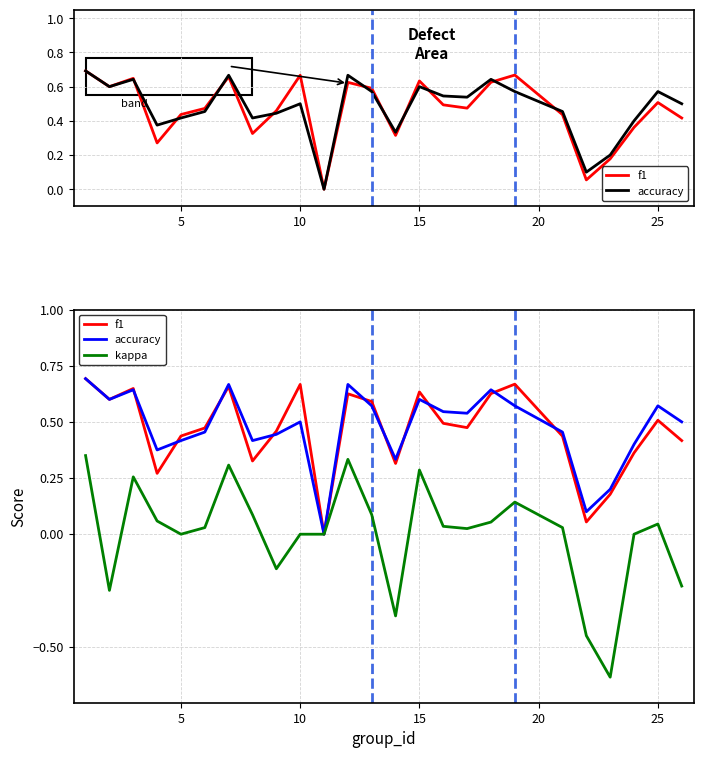

How many values in accuracy are above zero?

24